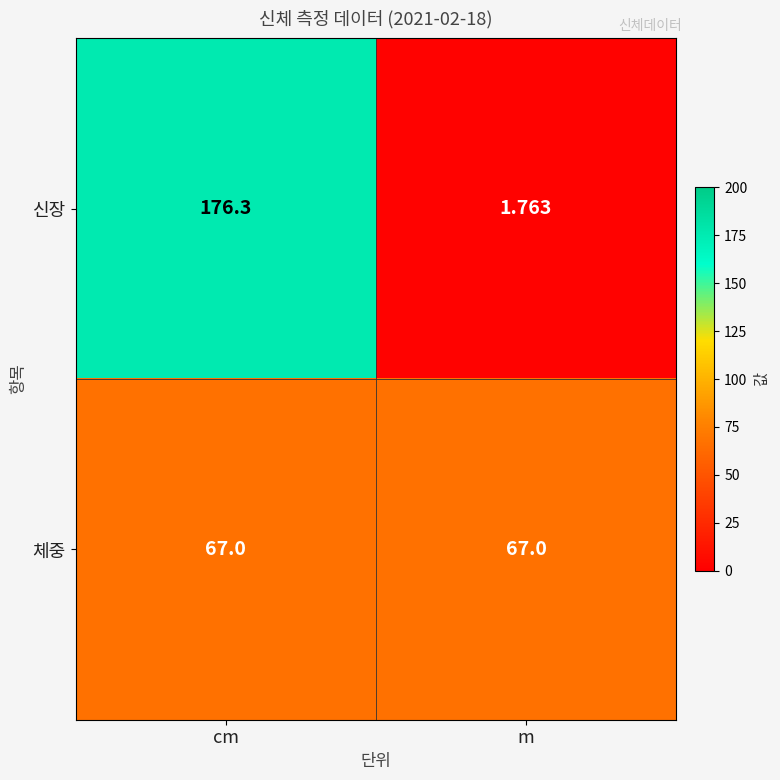

Rank the series by their average value, from highest to lowest.

신장, 체중